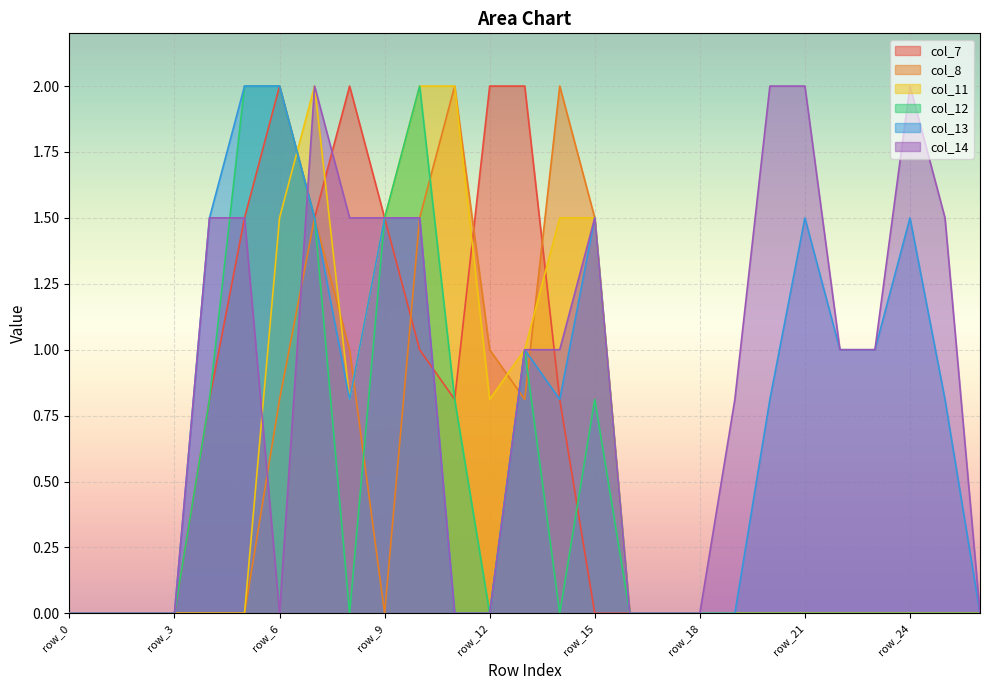

Reading left to right, extract all data points from this chart.

col_7: row_0=0.0	row_1=0.0	row_2=0.0	row_3=0.0	row_4=0.8	row_5=1.5	row_6=2.0	row_7=1.5	row_8=2.0	row_9=1.5	row_10=1.0	row_11=0.8	row_12=2.0	row_13=2.0	row_14=0.8	row_15=0.0	row_16=0.0	row_17=0.0	row_18=0.0	row_19=0.0	row_20=0.0	row_21=0.0	row_22=0.0	row_23=0.0	row_24=0.0	row_25=0.0	row_26=0.0
col_8: row_0=0.0	row_1=0.0	row_2=0.0	row_3=0.0	row_4=0.0	row_5=0.0	row_6=0.8	row_7=1.5	row_8=1.0	row_9=0.0	row_10=1.5	row_11=2.0	row_12=1.0	row_13=0.8	row_14=2.0	row_15=1.5	row_16=0.0	row_17=0.0	row_18=0.0	row_19=0.0	row_20=0.0	row_21=0.0	row_22=0.0	row_23=0.0	row_24=0.0	row_25=0.0	row_26=0.0
col_11: row_0=0.0	row_1=0.0	row_2=0.0	row_3=0.0	row_4=0.0	row_5=0.0	row_6=1.5	row_7=2.0	row_8=0.8	row_9=1.5	row_10=2.0	row_11=2.0	row_12=0.8	row_13=1.0	row_14=1.5	row_15=1.5	row_16=0.0	row_17=0.0	row_18=0.0	row_19=0.0	row_20=0.0	row_21=0.0	row_22=0.0	row_23=0.0	row_24=0.0	row_25=0.0	row_26=0.0
col_12: row_0=0.0	row_1=0.0	row_2=0.0	row_3=0.0	row_4=0.8	row_5=2.0	row_6=2.0	row_7=1.5	row_8=0.0	row_9=1.5	row_10=2.0	row_11=0.8	row_12=0.0	row_13=1.0	row_14=0.0	row_15=0.8	row_16=0.0	row_17=0.0	row_18=0.0	row_19=0.0	row_20=0.0	row_21=0.0	row_22=0.0	row_23=0.0	row_24=0.0	row_25=0.0	row_26=0.0
col_13: row_0=0.0	row_1=0.0	row_2=0.0	row_3=0.0	row_4=1.5	row_5=2.0	row_6=2.0	row_7=1.5	row_8=0.8	row_9=1.5	row_10=1.5	row_11=0.0	row_12=0.0	row_13=1.0	row_14=0.8	row_15=1.5	row_16=0.0	row_17=0.0	row_18=0.0	row_19=0.0	row_20=0.8	row_21=1.5	row_22=1.0	row_23=1.0	row_24=1.5	row_25=0.8	row_26=0.0
col_14: row_0=0.0	row_1=0.0	row_2=0.0	row_3=0.0	row_4=1.5	row_5=1.5	row_6=0.0	row_7=2.0	row_8=1.5	row_9=1.5	row_10=1.5	row_11=0.0	row_12=0.0	row_13=1.0	row_14=1.0	row_15=1.5	row_16=0.0	row_17=0.0	row_18=0.0	row_19=0.8	row_20=2.0	row_21=2.0	row_22=1.0	row_23=1.0	row_24=2.0	row_25=1.5	row_26=0.0